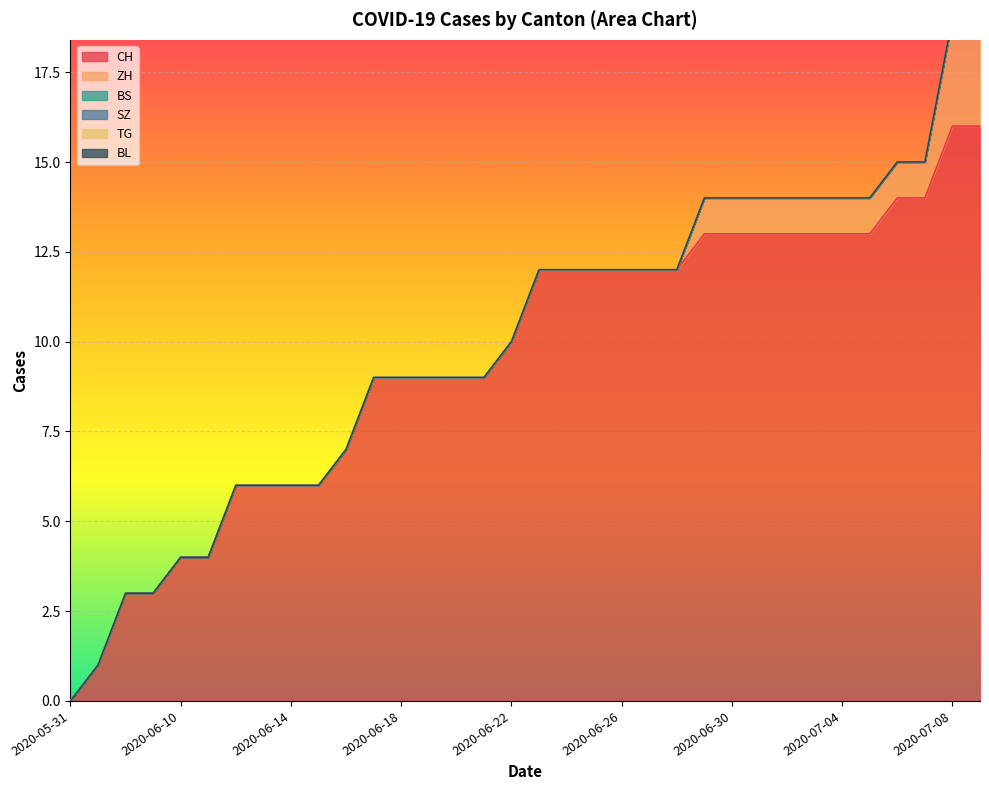

How many lines are shown in the chart?

6